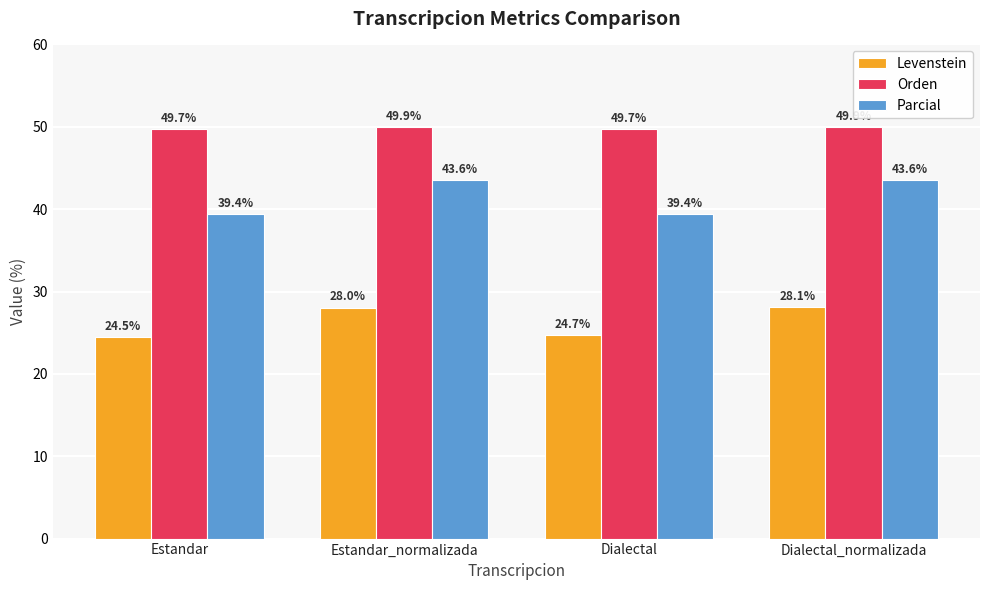

Count the Orden values in the range 49 to 50.

4